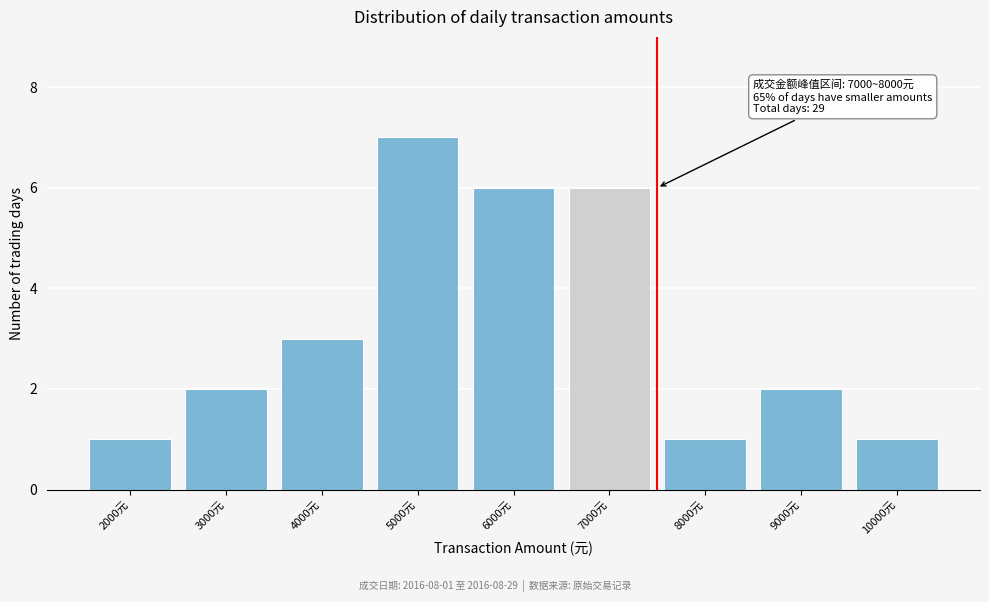

Reading right to left, what are all the values shown in this chart?

10000元=1	9000元=2	8000元=1	7000元=6	6000元=6	5000元=7	4000元=3	3000元=2	2000元=1